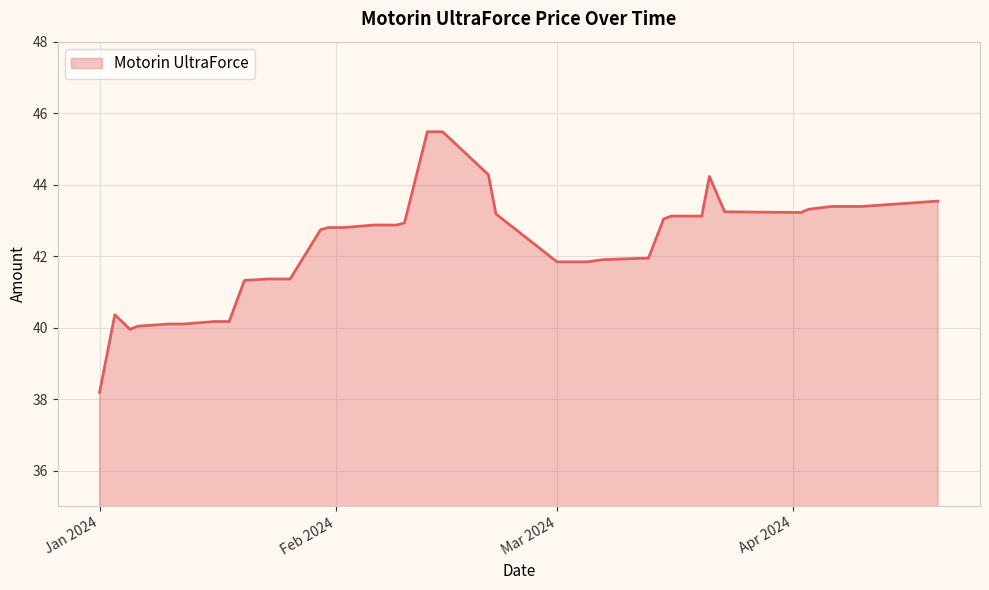

What is the greatest value displayed?

45.5